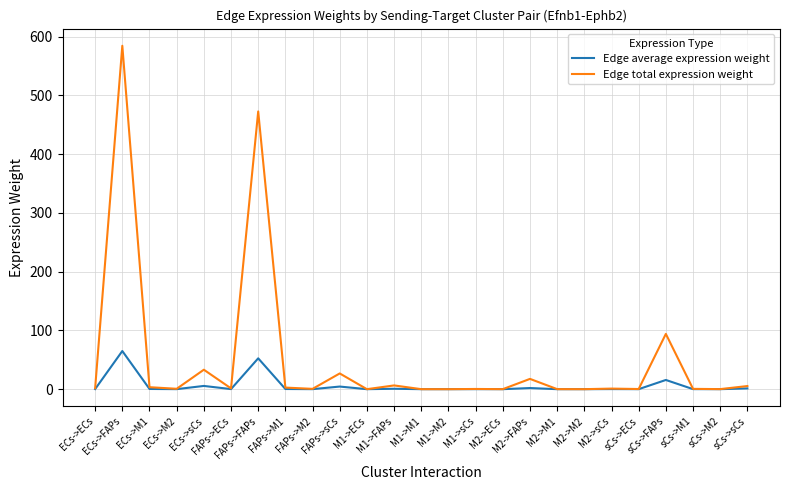

What is the total value across all series at ECs->M1?

3.7